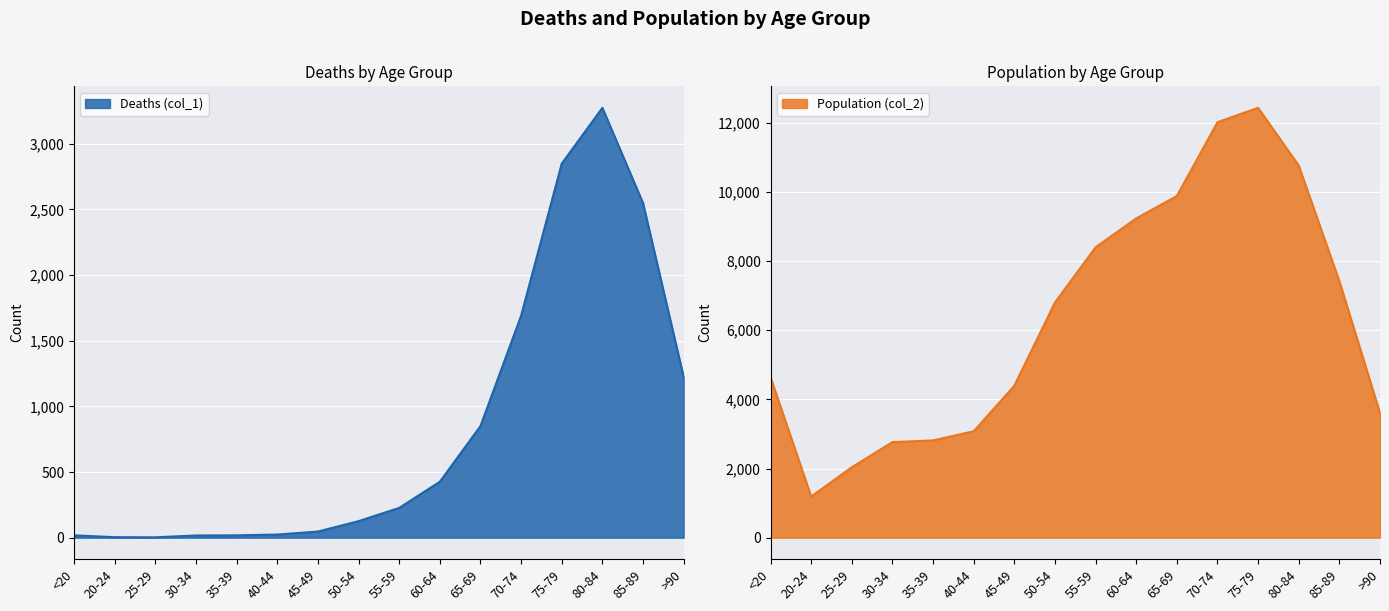

What is the difference between the maximum and minimum values in the Population (col_2) series?

11243